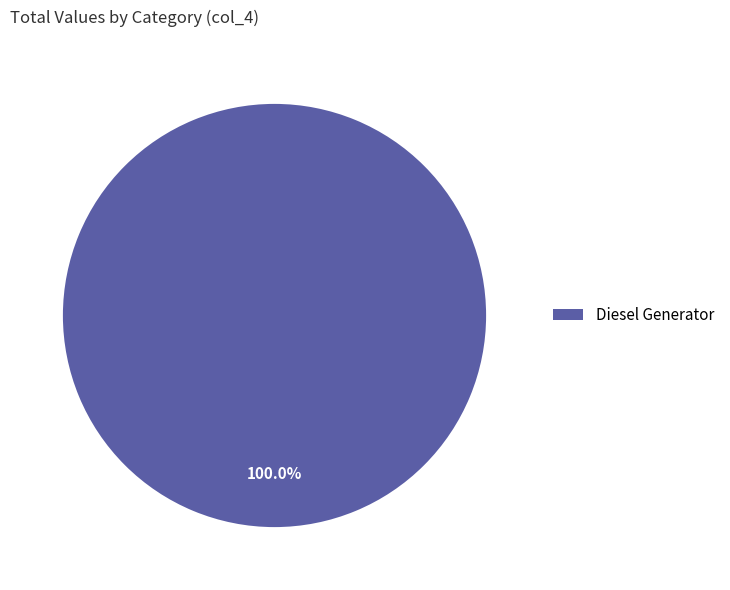

How many segments does this pie chart have?

1